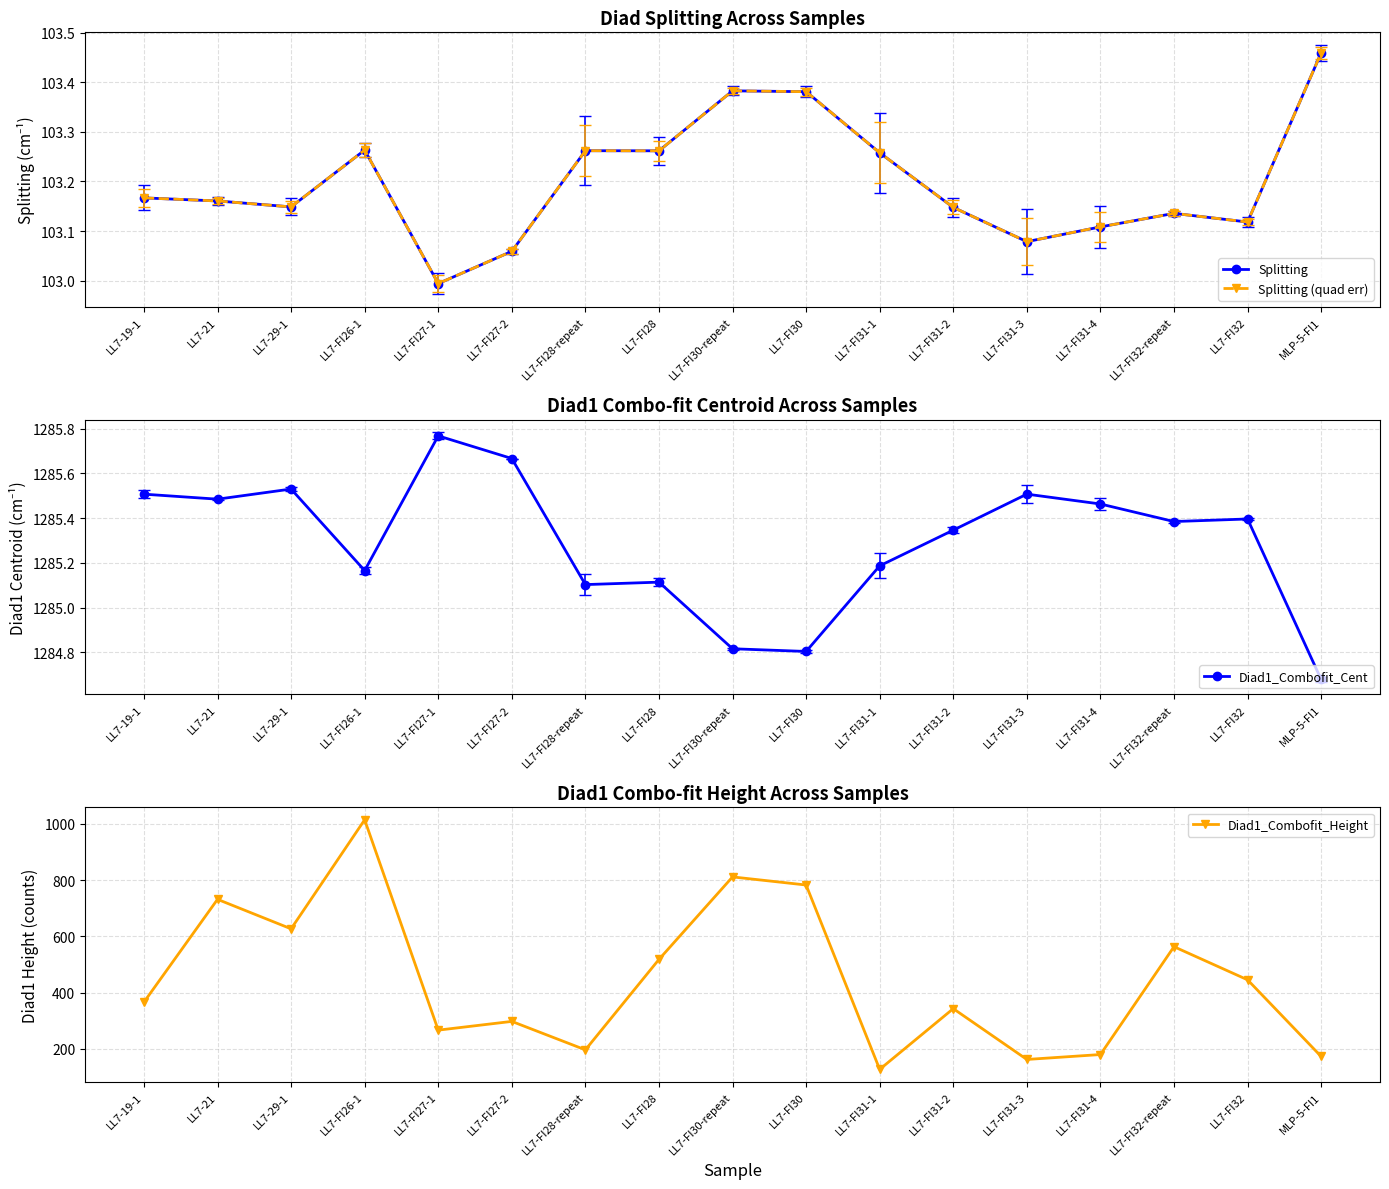

Reading left to right, what are all the values shown in this chart?

Splitting: LL7-19-1=103.2	LL7-21=103.2	LL7-29-1=103.1	LL7-FI26-1=103.3	LL7-FI27-1=103.0	LL7-FI27-2=103.1	LL7-FI28-repeat=103.3	LL7-FI28=103.3	LL7-FI30-repeat=103.4	LL7-FI30=103.4	LL7-FI31-1=103.3	LL7-FI31-2=103.1	LL7-FI31-3=103.1	LL7-FI31-4=103.1	LL7-FI32-repeat=103.1	LL7-FI32=103.1	MLP-5-FI1=103.5
Splitting (quad err): LL7-19-1=103.2	LL7-21=103.2	LL7-29-1=103.1	LL7-FI26-1=103.3	LL7-FI27-1=103.0	LL7-FI27-2=103.1	LL7-FI28-repeat=103.3	LL7-FI28=103.3	LL7-FI30-repeat=103.4	LL7-FI30=103.4	LL7-FI31-1=103.3	LL7-FI31-2=103.1	LL7-FI31-3=103.1	LL7-FI31-4=103.1	LL7-FI32-repeat=103.1	LL7-FI32=103.1	MLP-5-FI1=103.5
Diad1_Combofit_Cent: LL7-19-1=1285.5	LL7-21=1285.5	LL7-29-1=1285.5	LL7-FI26-1=1285.2	LL7-FI27-1=1285.8	LL7-FI27-2=1285.7	LL7-FI28-repeat=1285.1	LL7-FI28=1285.1	LL7-FI30-repeat=1284.8	LL7-FI30=1284.8	LL7-FI31-1=1285.2	LL7-FI31-2=1285.3	LL7-FI31-3=1285.5	LL7-FI31-4=1285.5	LL7-FI32-repeat=1285.4	LL7-FI32=1285.4	MLP-5-FI1=1284.7
Diad1_Combofit_Height: LL7-19-1=366.4	LL7-21=731.8	LL7-29-1=627.0	LL7-FI26-1=1014.6	LL7-FI27-1=266.9	LL7-FI27-2=298.0	LL7-FI28-repeat=196.9	LL7-FI28=518.3	LL7-FI30-repeat=811.5	LL7-FI30=782.7	LL7-FI31-1=127.5	LL7-FI31-2=343.3	LL7-FI31-3=162.7	LL7-FI31-4=180.2	LL7-FI32-repeat=563.5	LL7-FI32=445.8	MLP-5-FI1=173.4